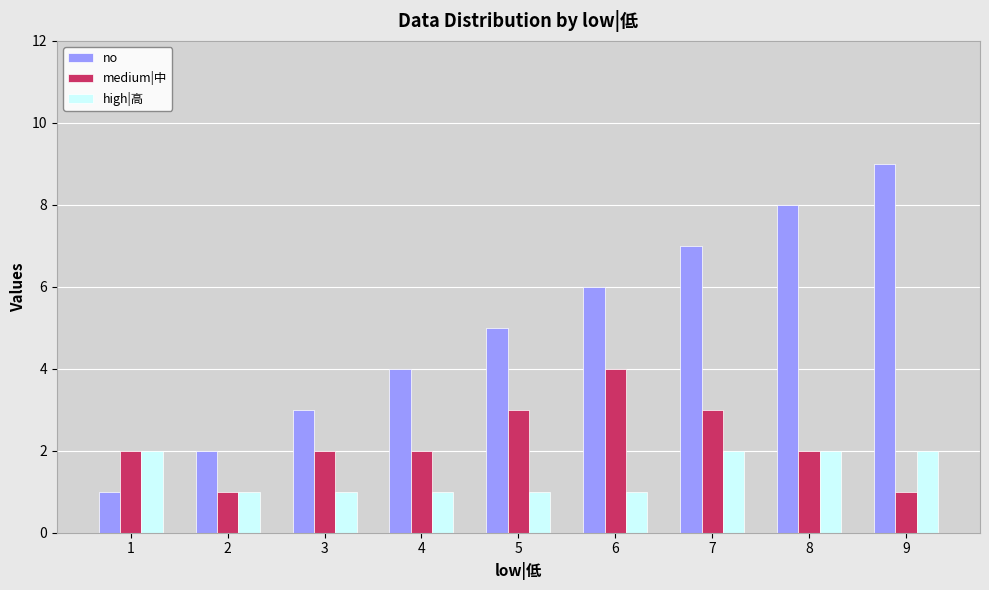

How many high|高 values are between 1 and 2?

9